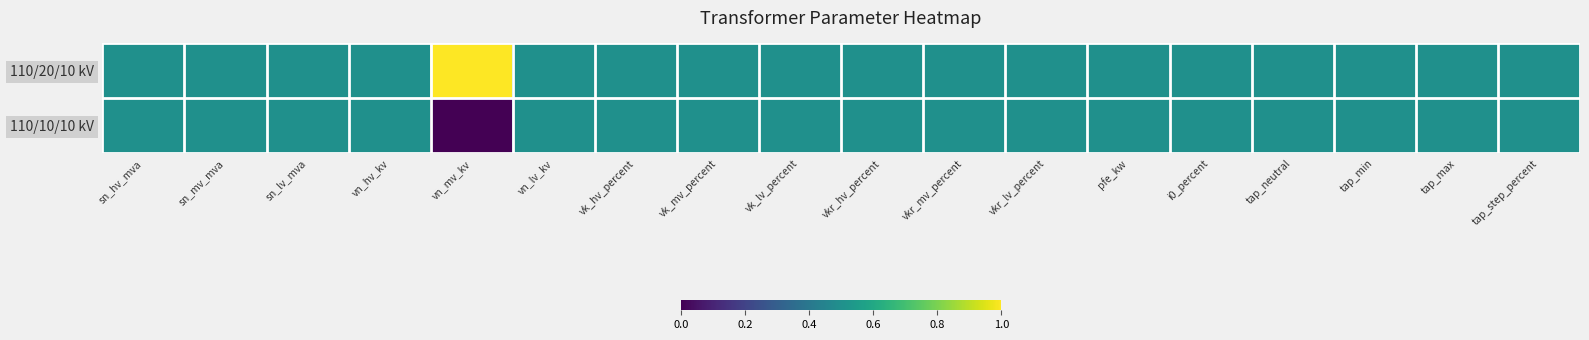

Rank the series by their maximum value, from highest to lowest.

110/20/10 kV, 110/10/10 kV